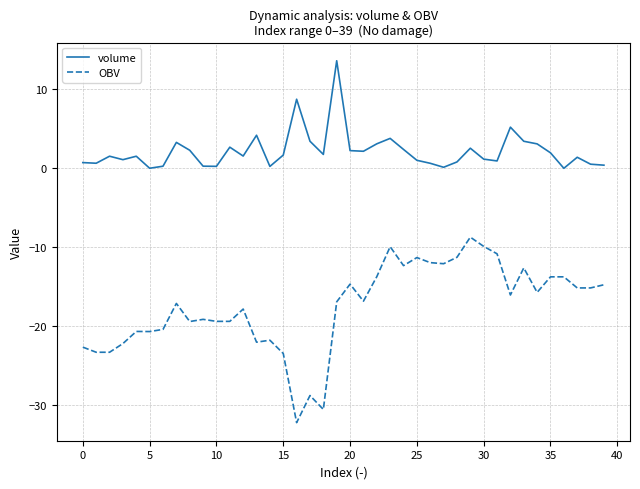

List the series in order of their peak value, lowest first.

OBV, volume